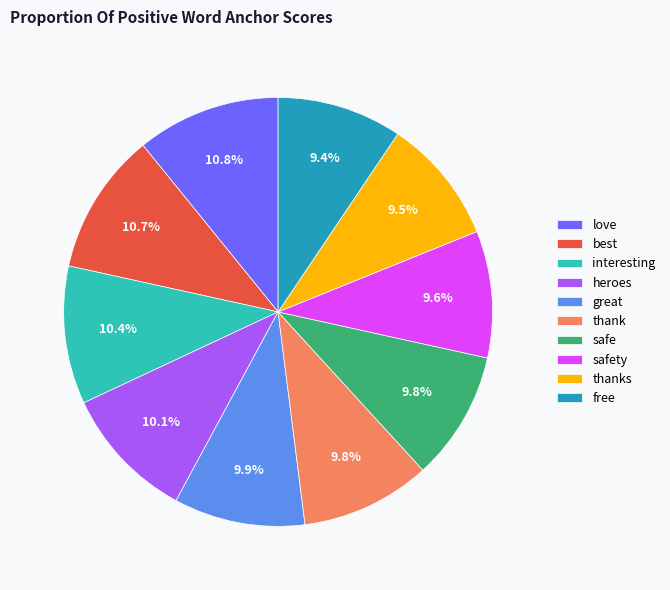

Is love the majority of the pie?

No